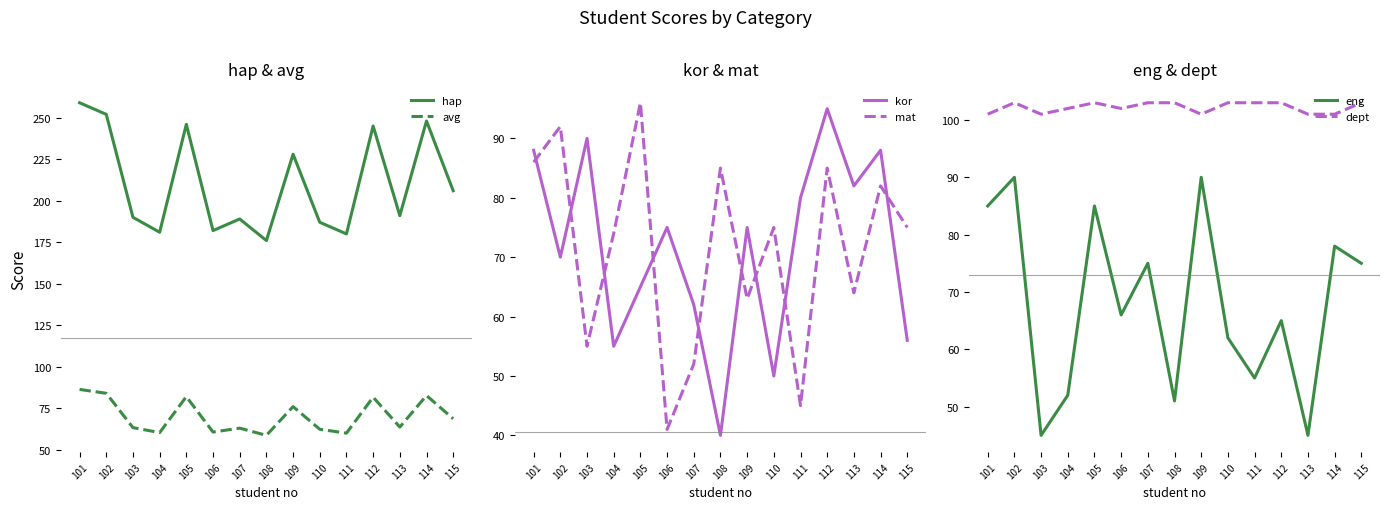

How many data points in eng are less than 66?

7